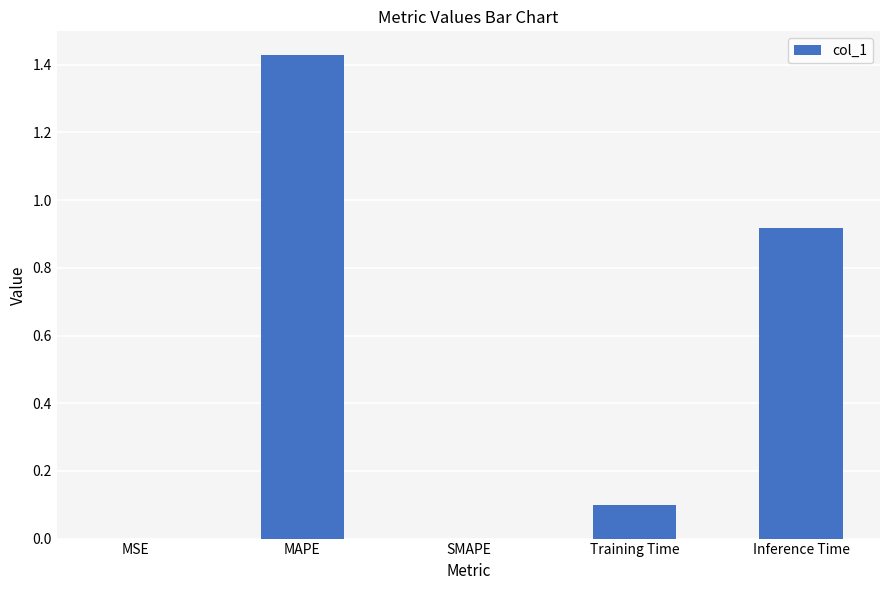

How many series are shown in this chart?

1